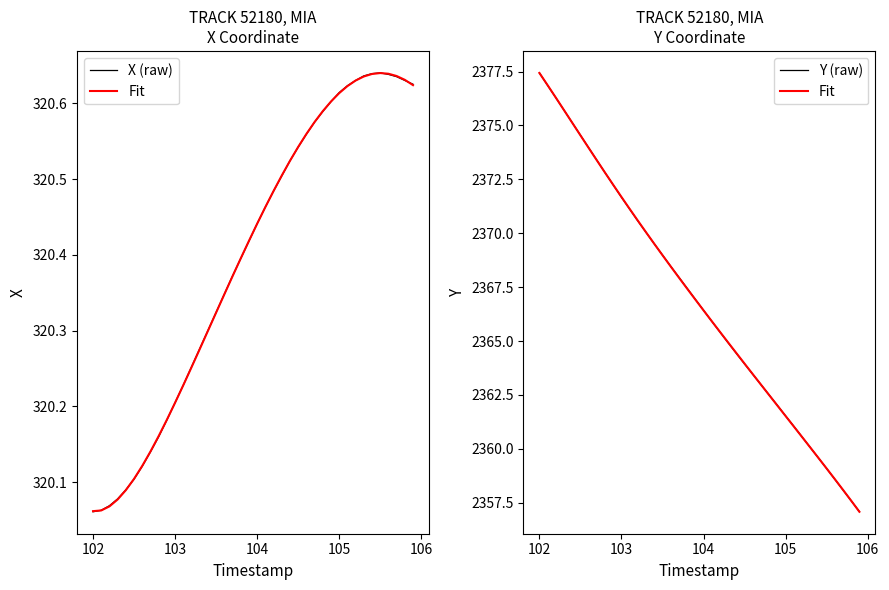

What is the difference between the maximum and minimum values in the Y (raw) series?

20.3